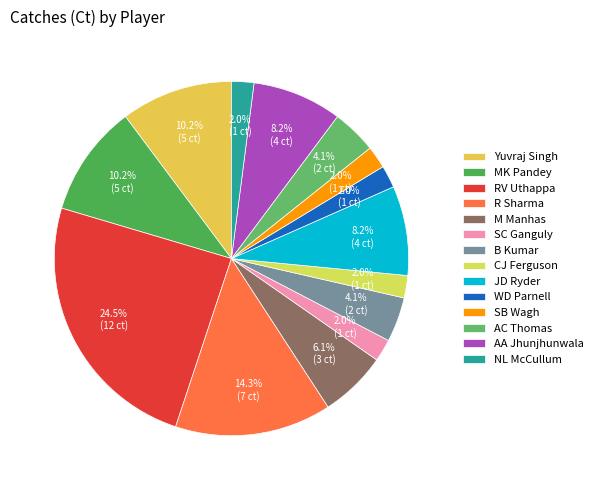

Is it true that B Kumar is 18% of the pie?

False